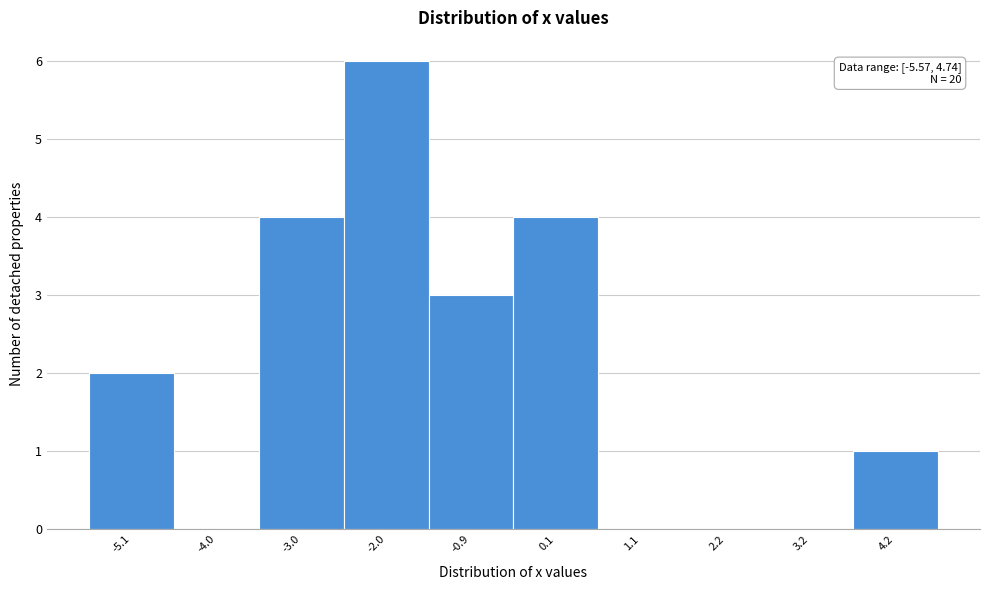

Over which range of the x-axis is the bar tallest?

-2.4 to -1.4